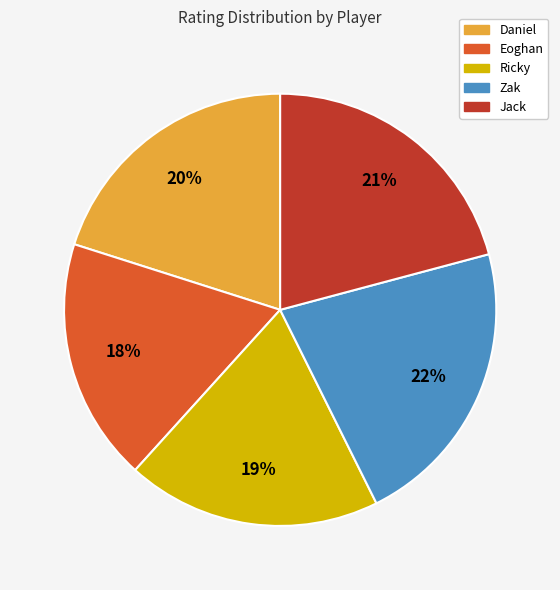

Which slice is the largest?

Zak